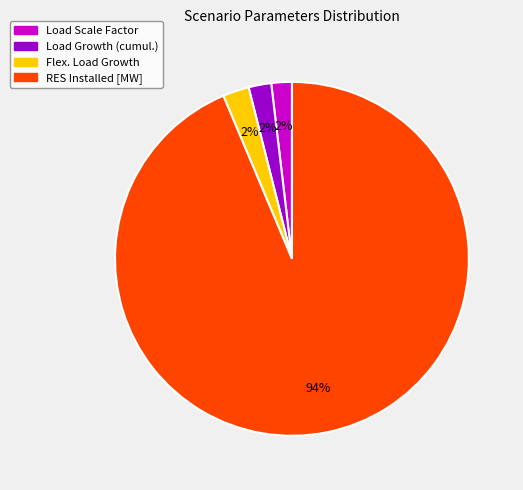

Is it true that Load Growth (cumul.) is 2% of the pie?

True